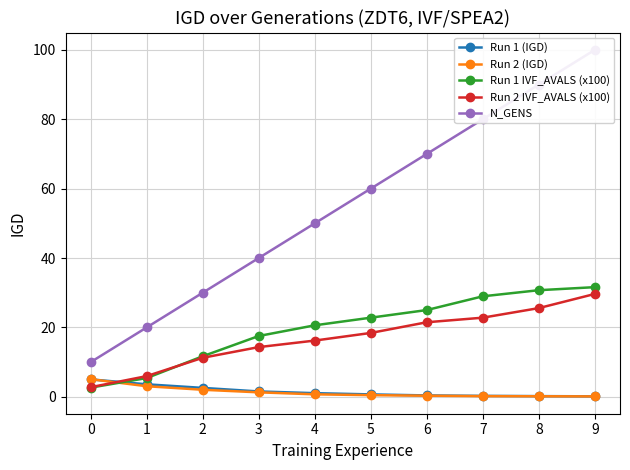

True or false: Run 1 IVF_AVALS (x100) and Run 2 (IGD) cross at least once.

True